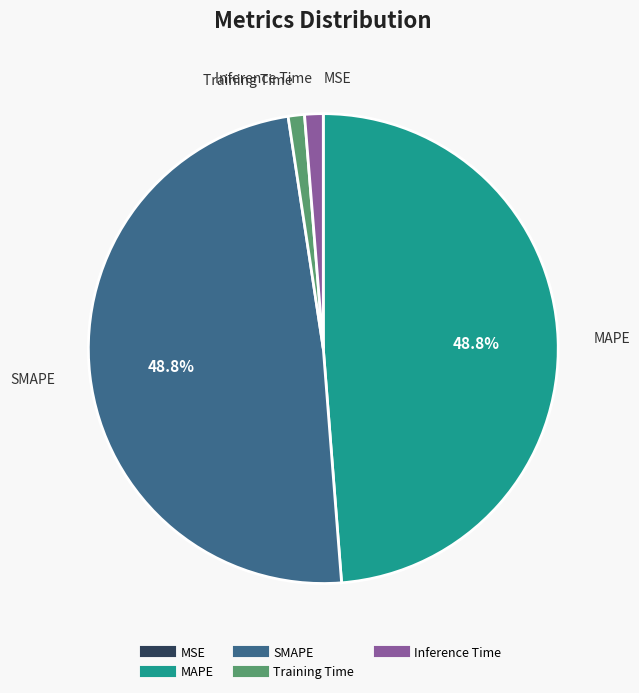

Is there a majority slice in this chart?

No